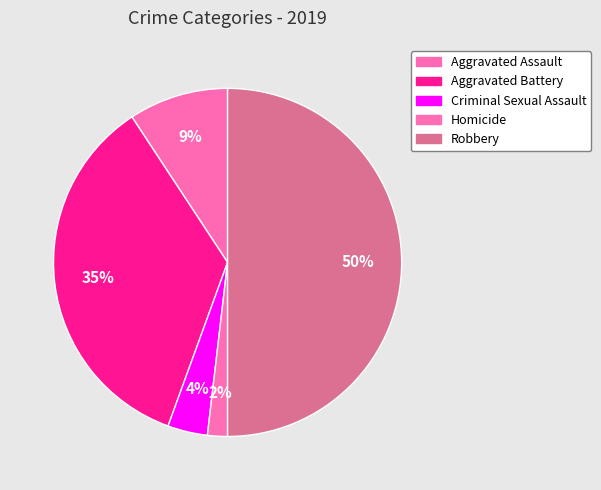

Count the number of slices in the pie.

5